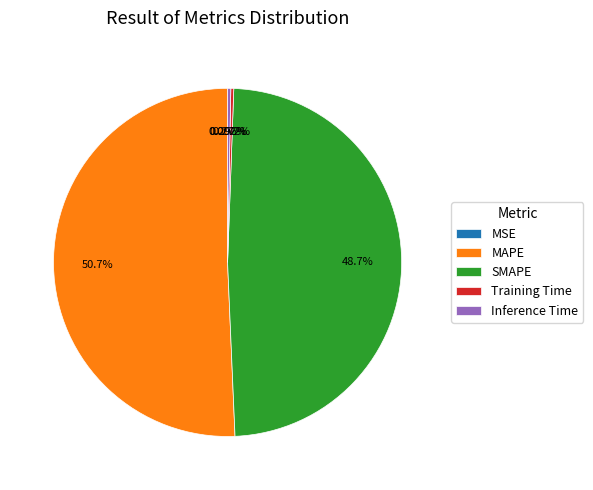

To the nearest percent, what percentage of the pie is SMAPE?

49%